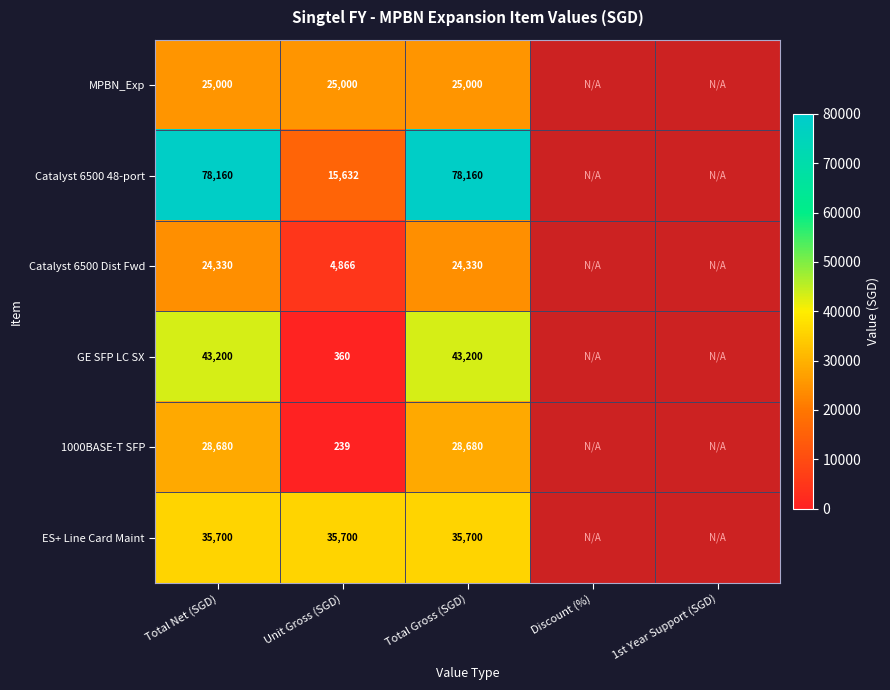

Is the value of Catalyst 6500 48-port at Unit Gross (SGD) greater than the value of 1000BASE-T SFP at Total Gross (SGD)?

No